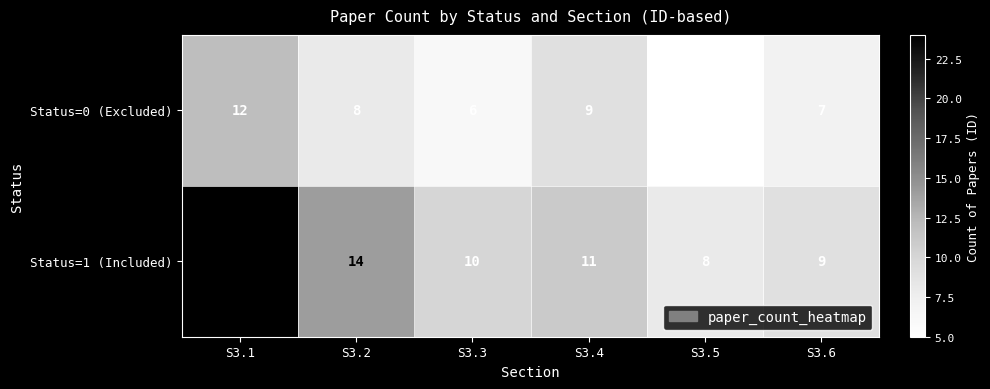

List the series in order of their overall mean, lowest first.

Status=0 (Excluded), Status=1 (Included)